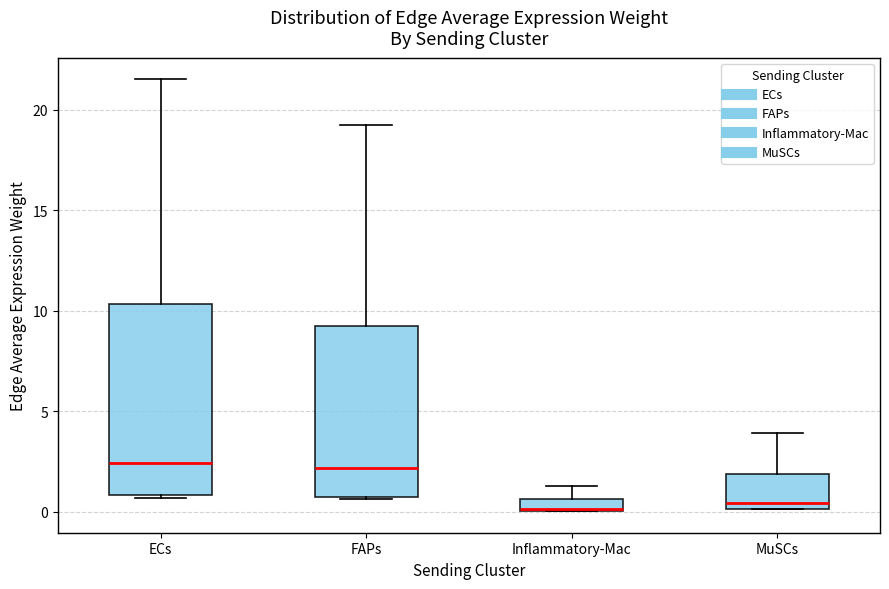

Which box is the tallest, from its lower edge to its upper edge?

ECs